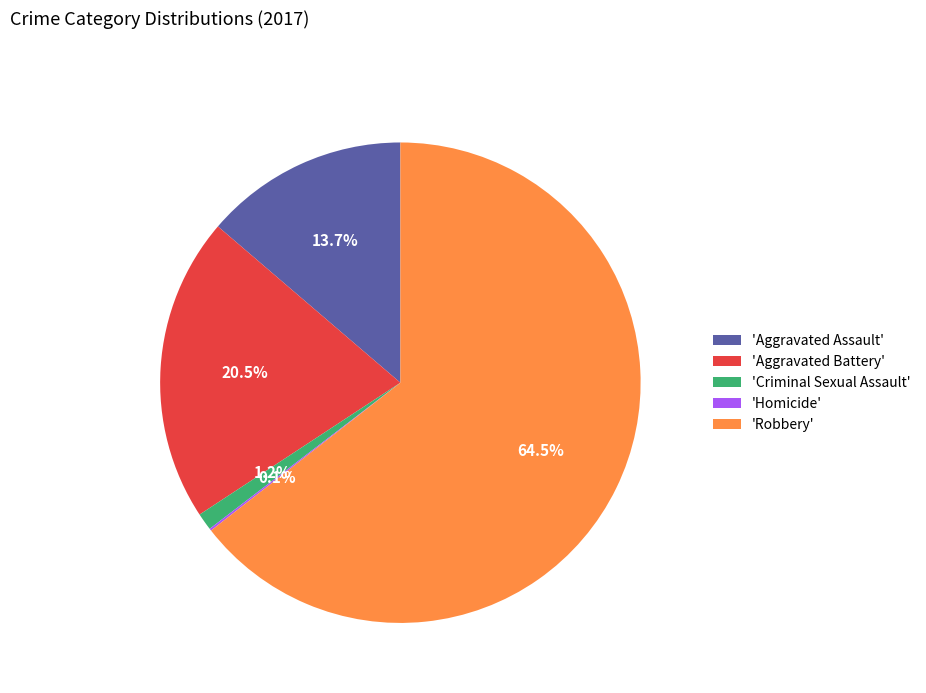

Which slice represents more than half of the pie?

'Robbery'